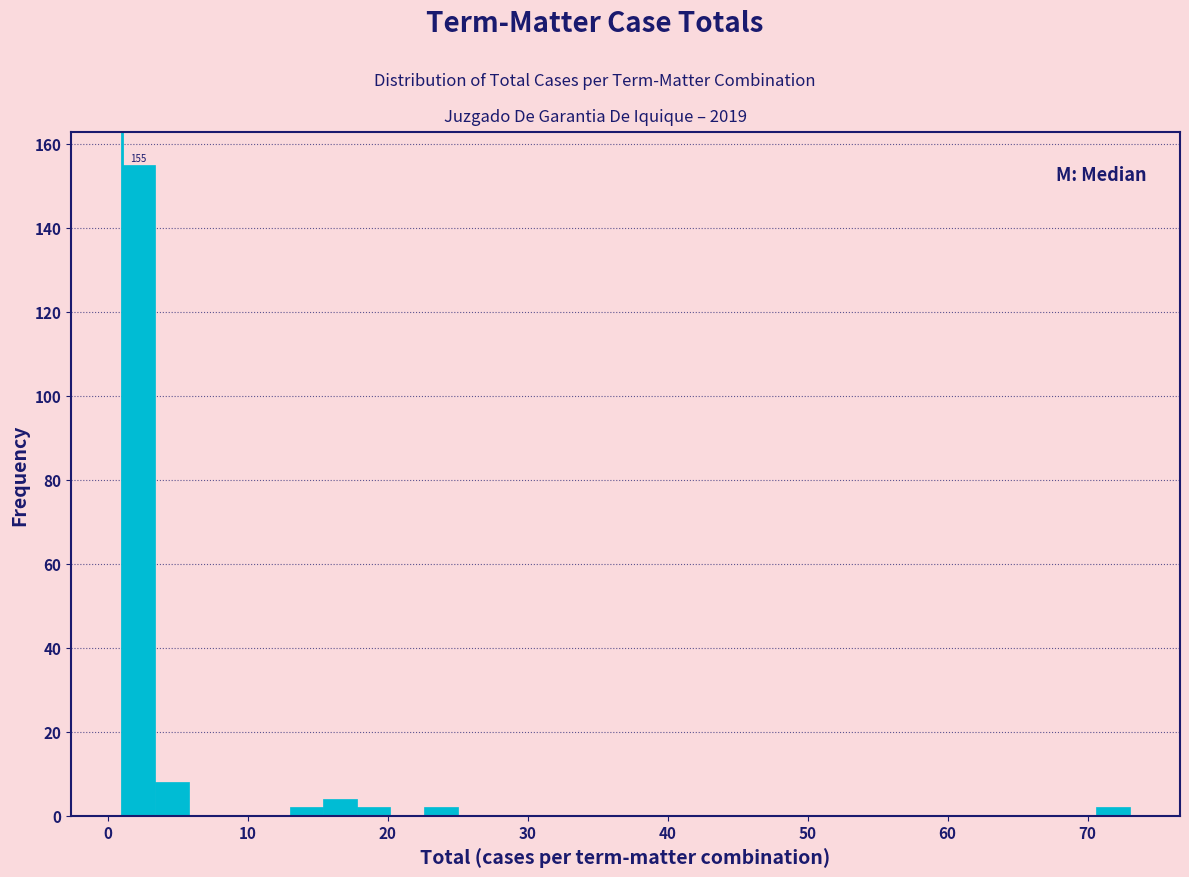

Read against the x-axis, roughly where is the centre of the tallest bar?

2